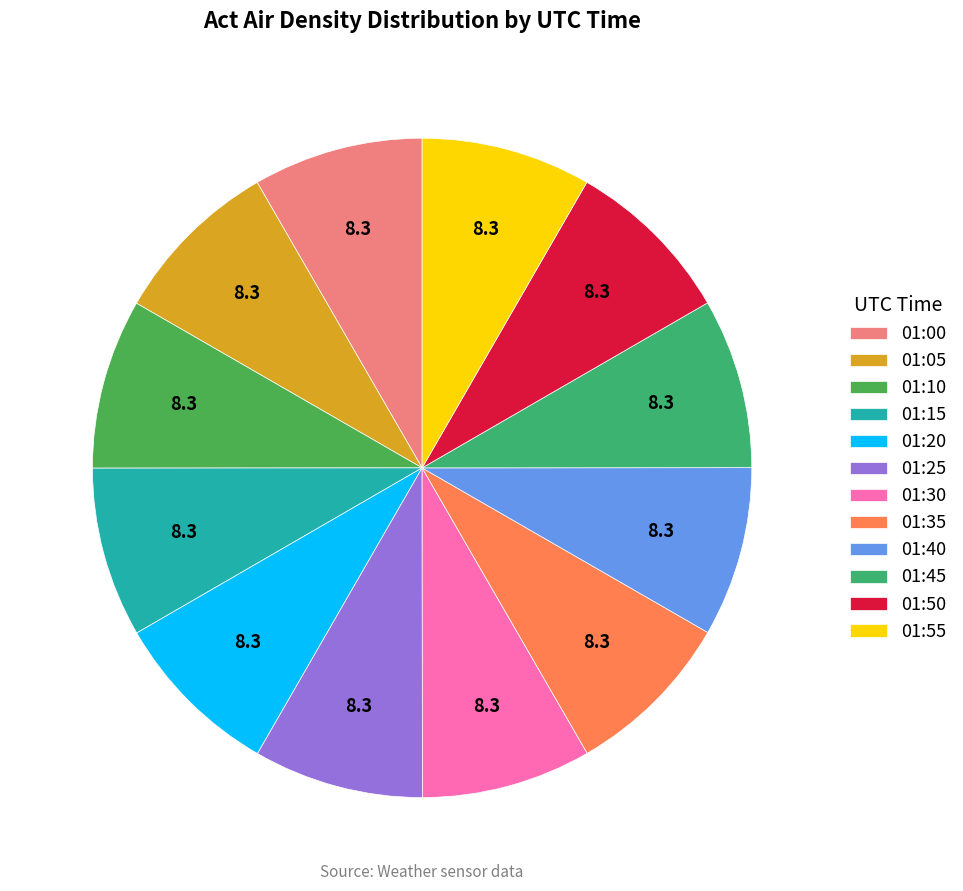

What portion of the pie excludes 01:50?

91.7%